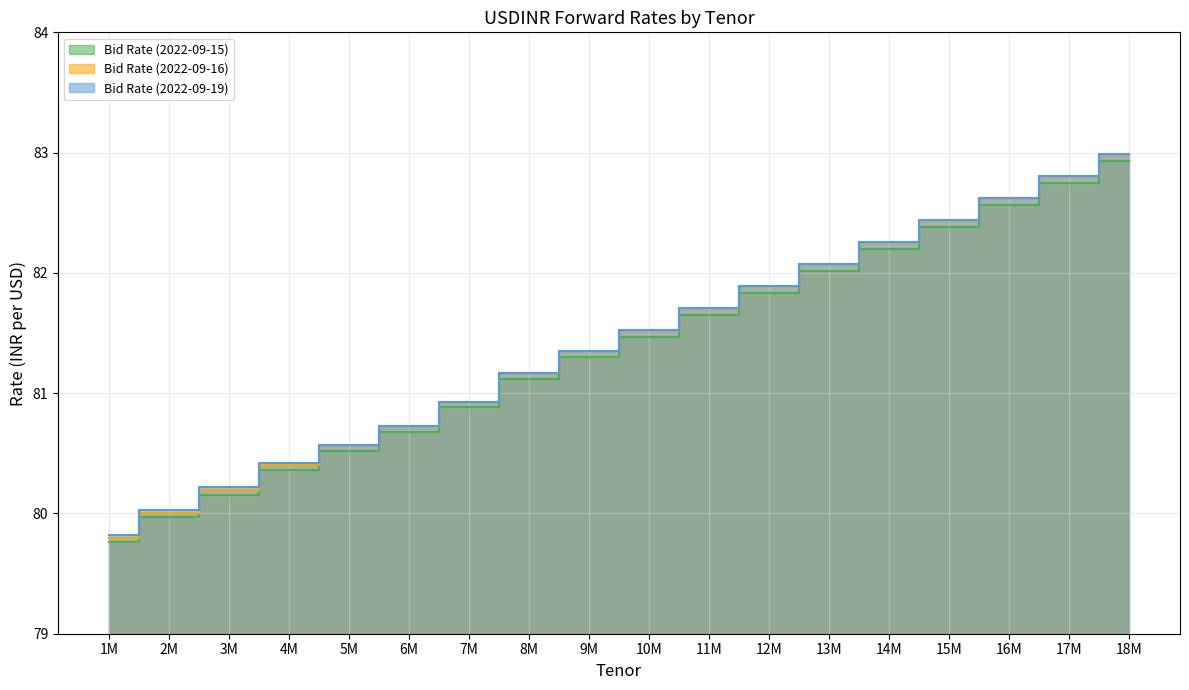

What is the average value of the Bid Rate (2022-09-16) series?

81.4